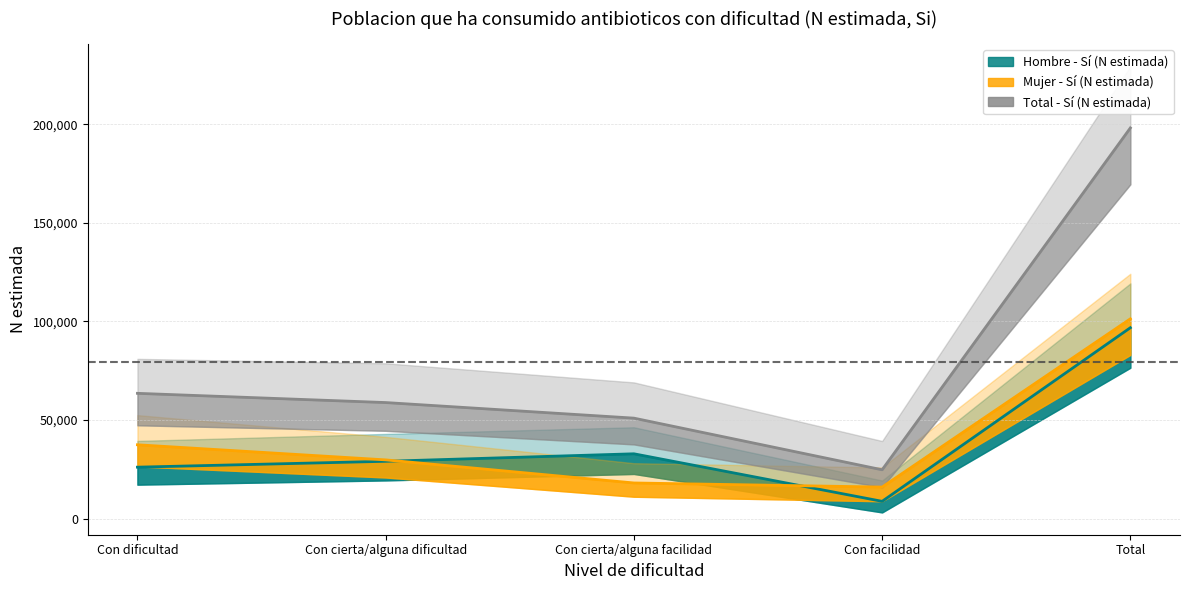

List the series in order of their peak value, highest first.

Total - Sí (N estimada), Mujer - Sí (N estimada), Hombre - Sí (N estimada)